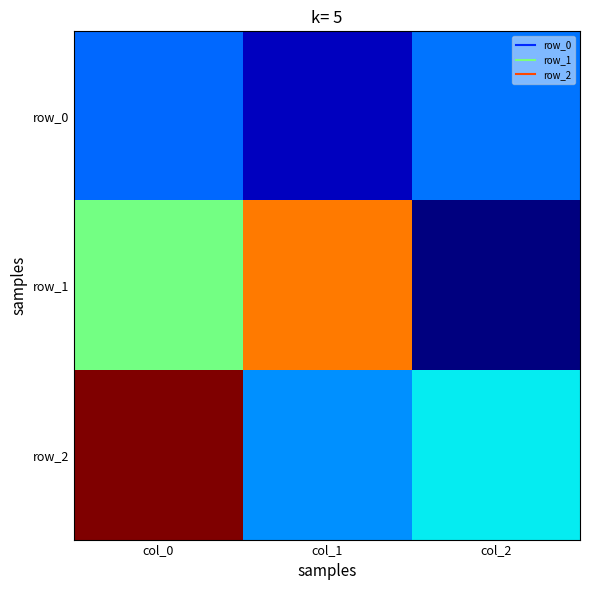

What is the difference between the maximum and minimum values in the row_2 series?

1.3